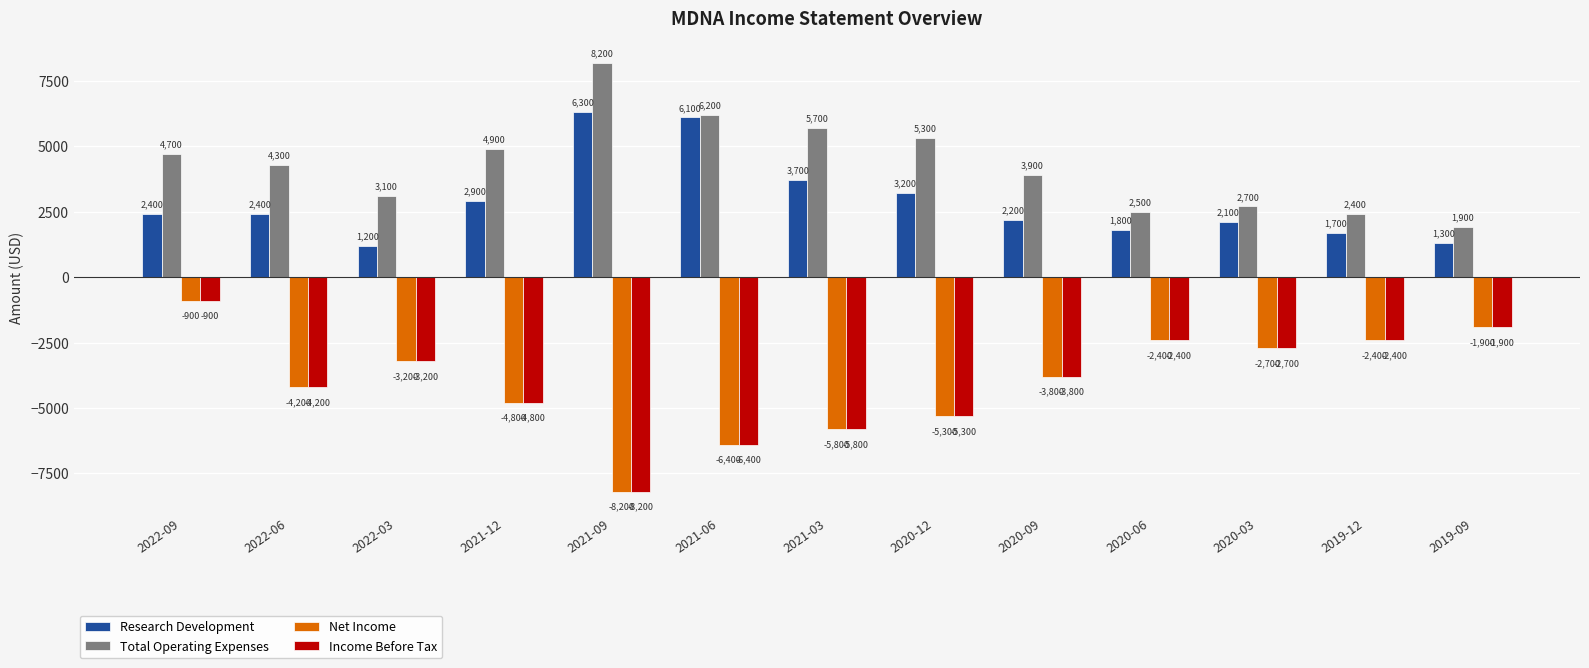

What is the spread (max minus min) of values at 2021-09?

16400